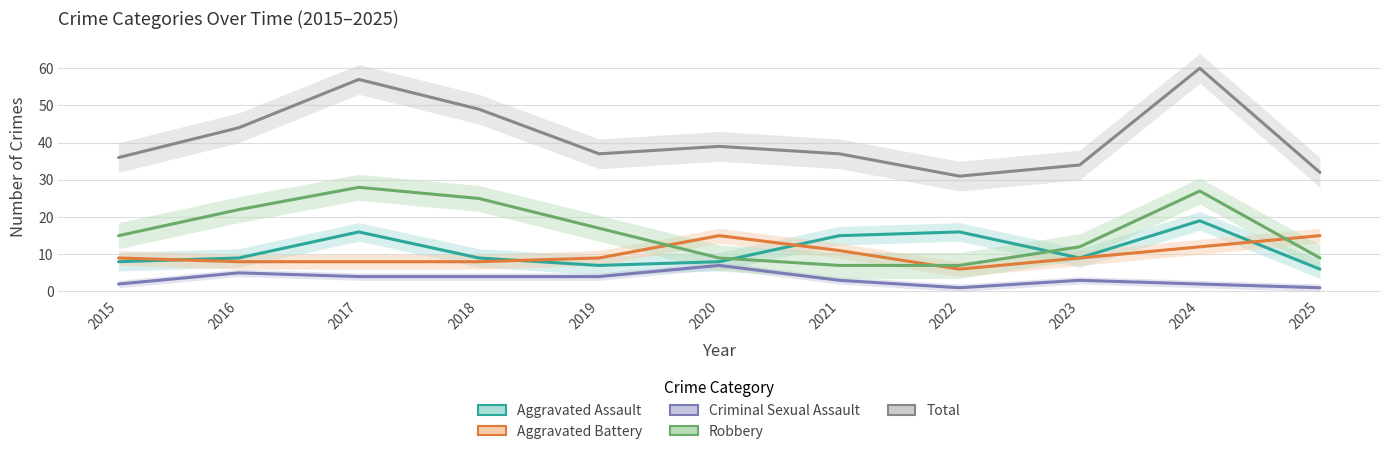

Rank the series by their maximum value, from lowest to highest.

Criminal Sexual Assault, Aggravated Battery, Aggravated Assault, Robbery, Total